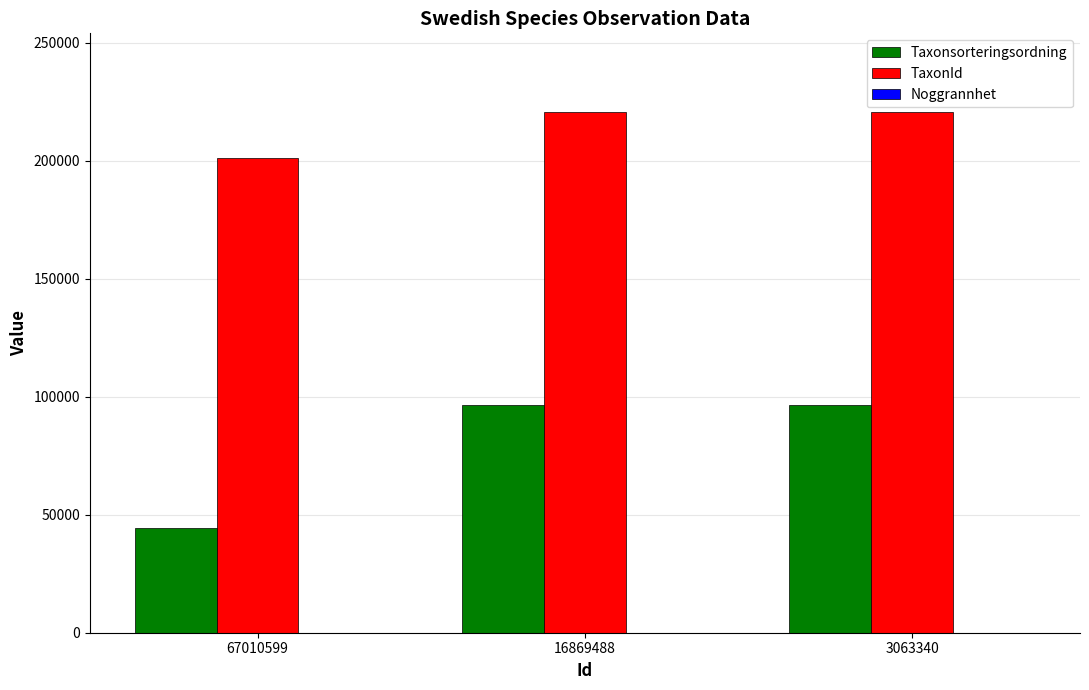

Is the value of TaxonId at 67010599 greater than the value of Taxonsorteringsordning at 67010599?

Yes